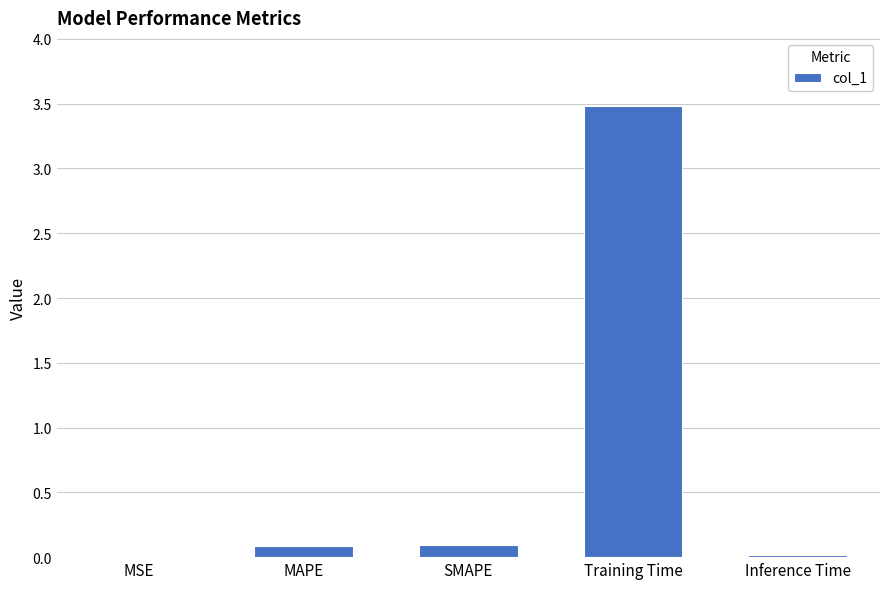

The value at MAPE is 0.1. True or false?

True